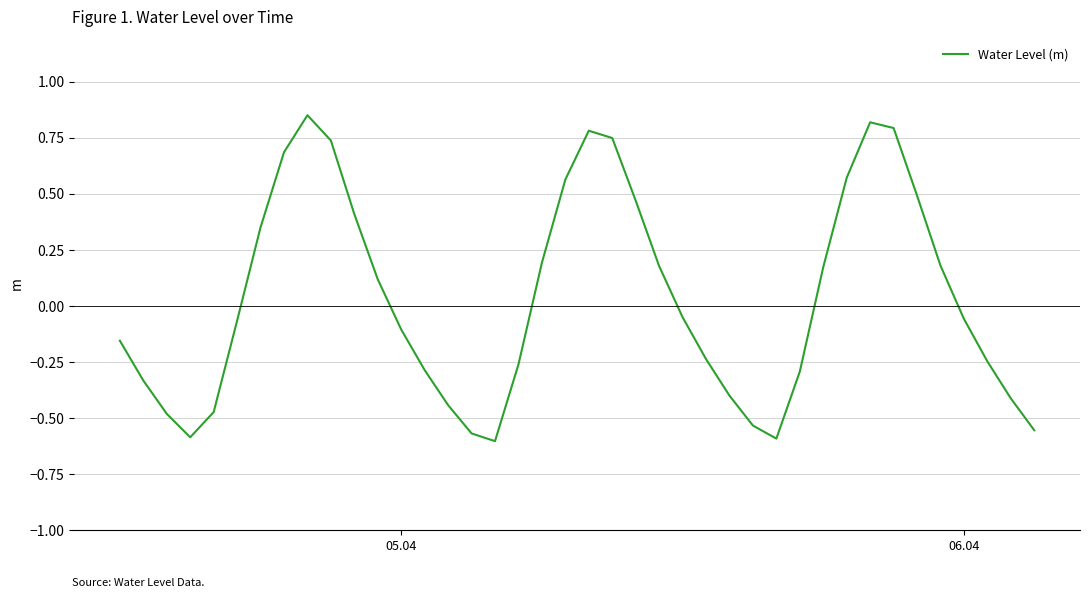

What is the difference between the maximum and minimum values?

1.5